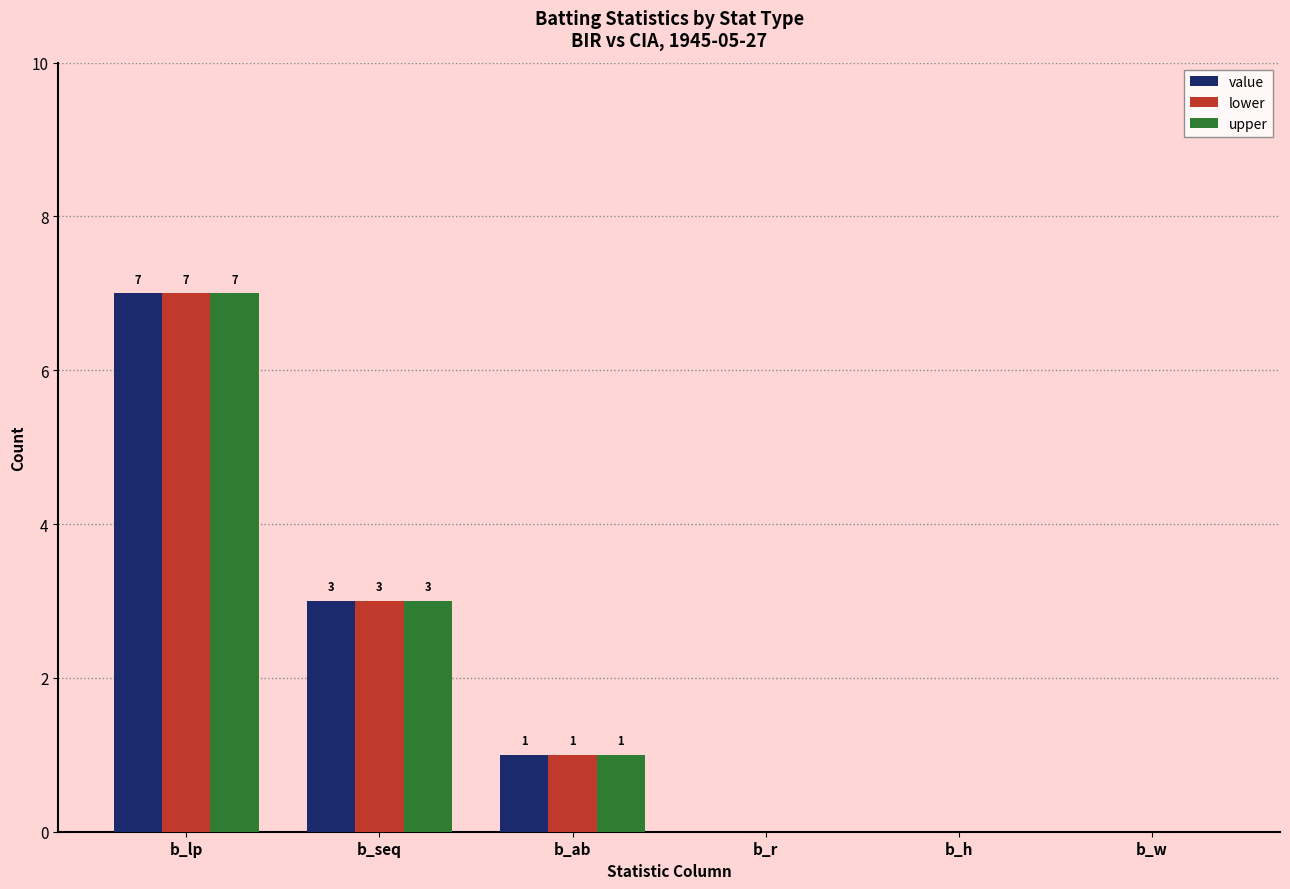

What is the highest value of the upper series?

7